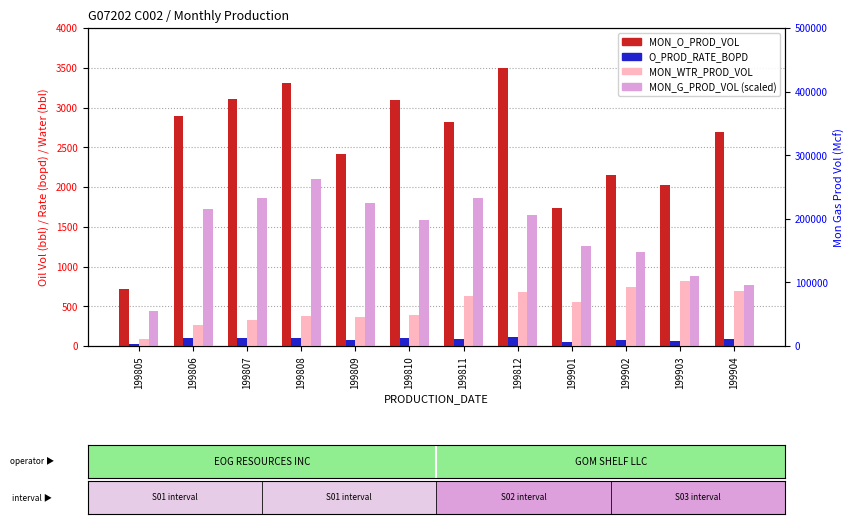

Where does the MON_G_PROD_VOL (scaled) series first go above 1642?

199806